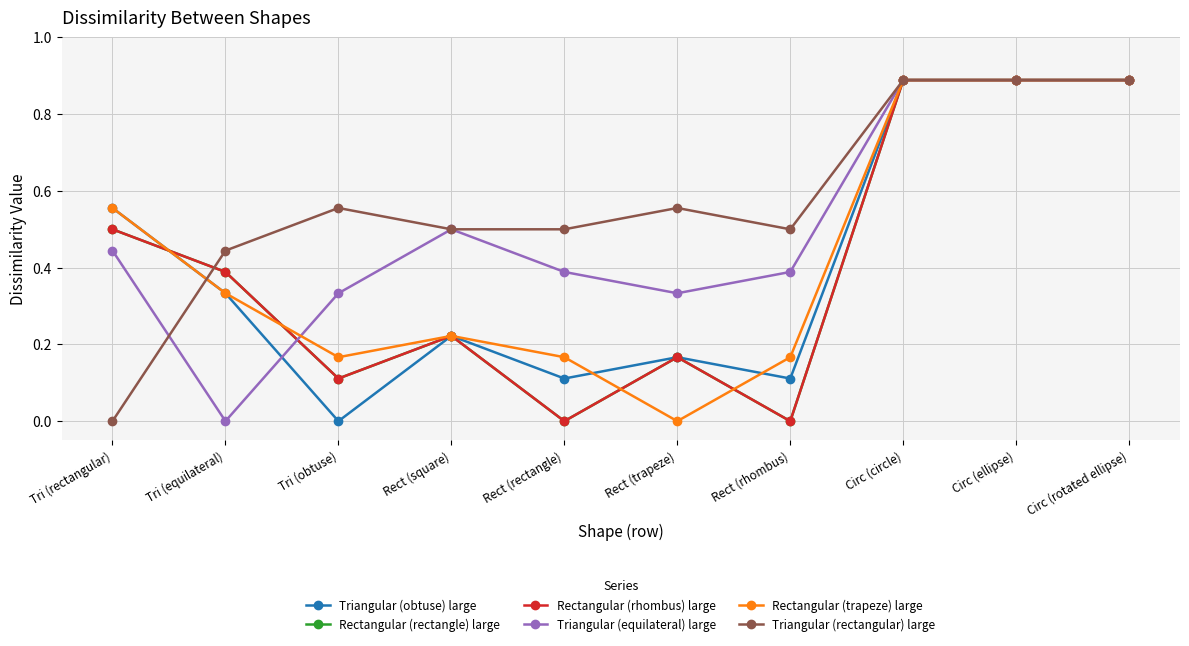

What is the label of the 2nd point from the right?

Circ (ellipse)